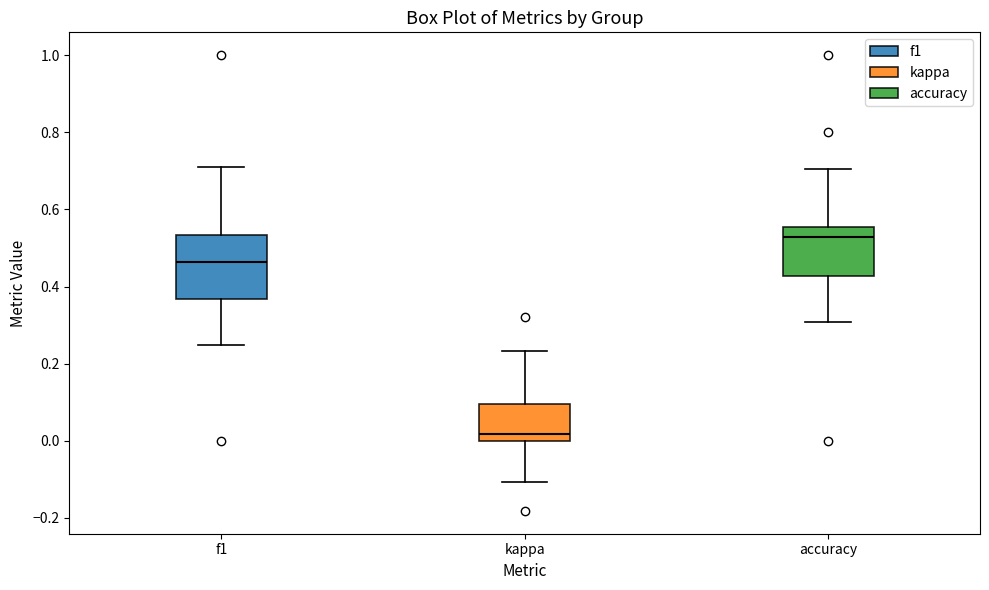

Which box is the tallest, from its lower edge to its upper edge?

f1